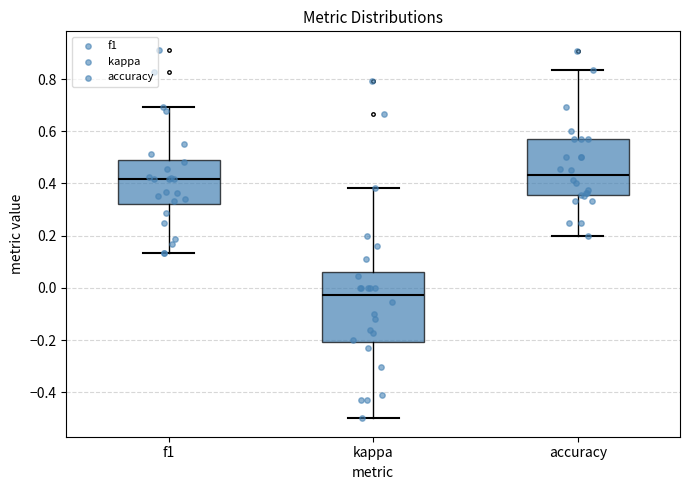

Reading left to right, read every box against the y-axis: the position of its median line, the range the box covers, and the ends of its whiskers. The values are not printed on the chart, so give them approximately, as read against the axis.

f1: median 0.42, box 0.32 to 0.50, whiskers 0.14 to 0.70
kappa: median -0.02, box -0.20 to 0.06, whiskers -0.50 to 0.38
accuracy: median 0.44, box 0.36 to 0.58, whiskers 0.20 to 0.84